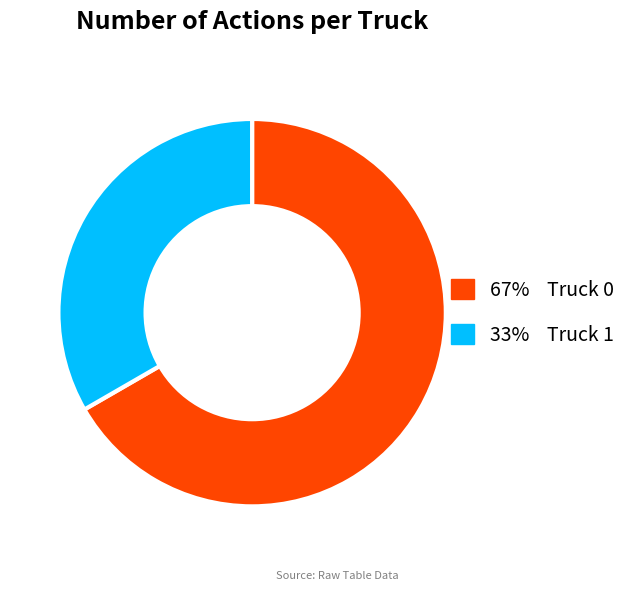

Is it true that 67% Truck 0 is 67% of the pie?

True